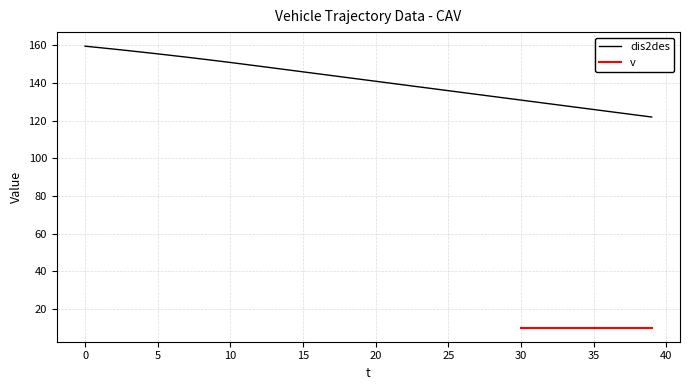

What is the change in value from 8 to 21?

-12.9